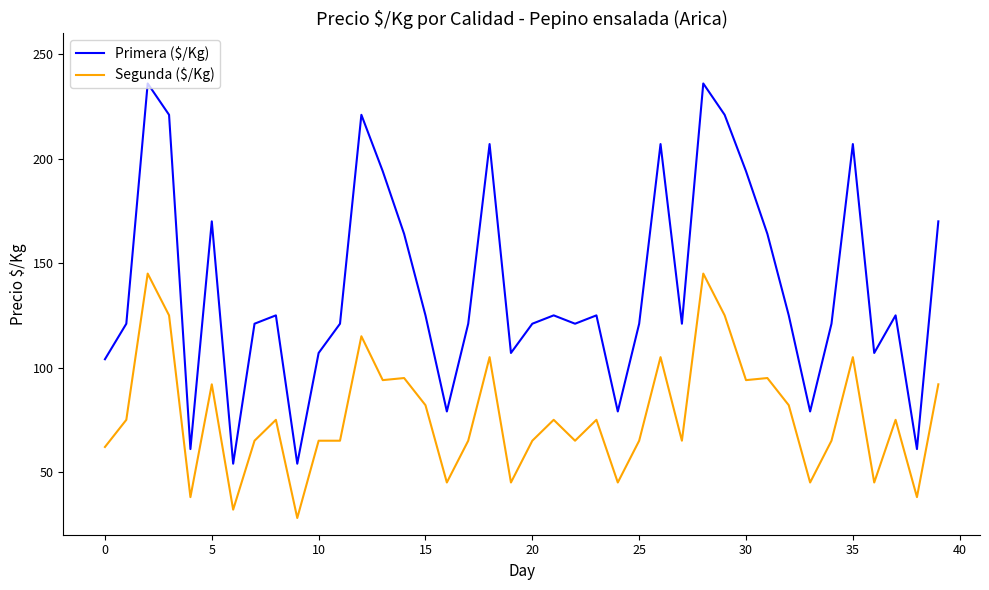

True or false: Primera ($/Kg) and Segunda ($/Kg) cross at least once.

False